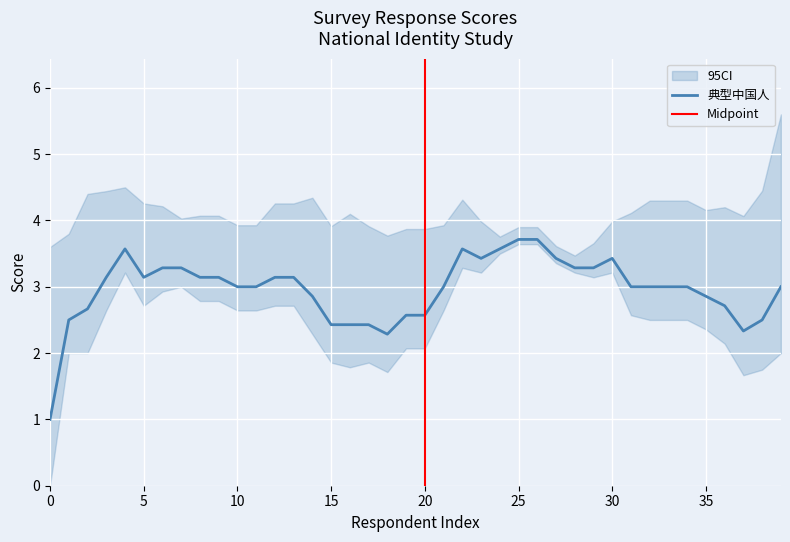

What is the minimum value for 典型中国人?

1.0